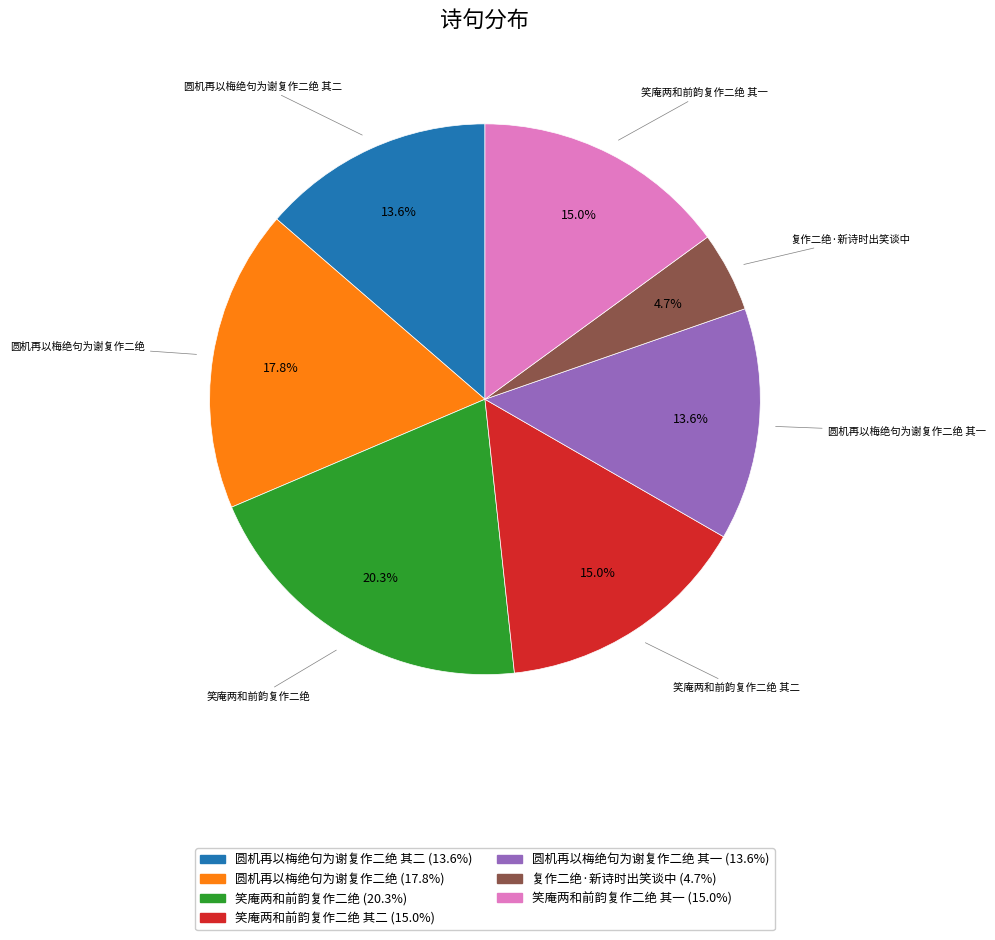

Is there any slice that represents more than half of the pie?

No